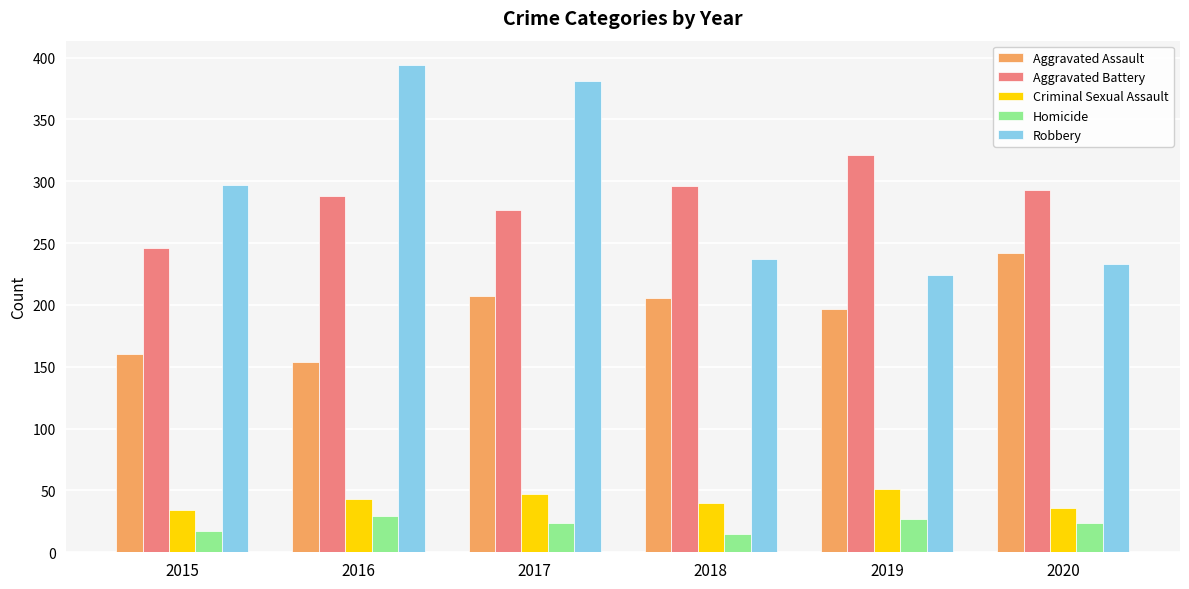

What is the value of the Aggravated Assault bar at the 4th from the left?

206